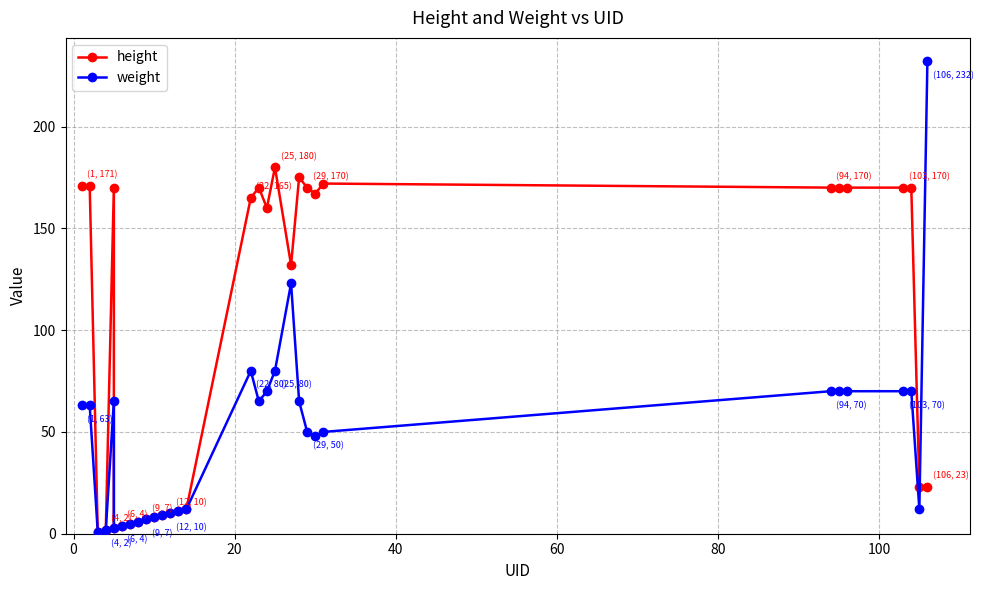

True or false: height has a value of 170 at 60.

True